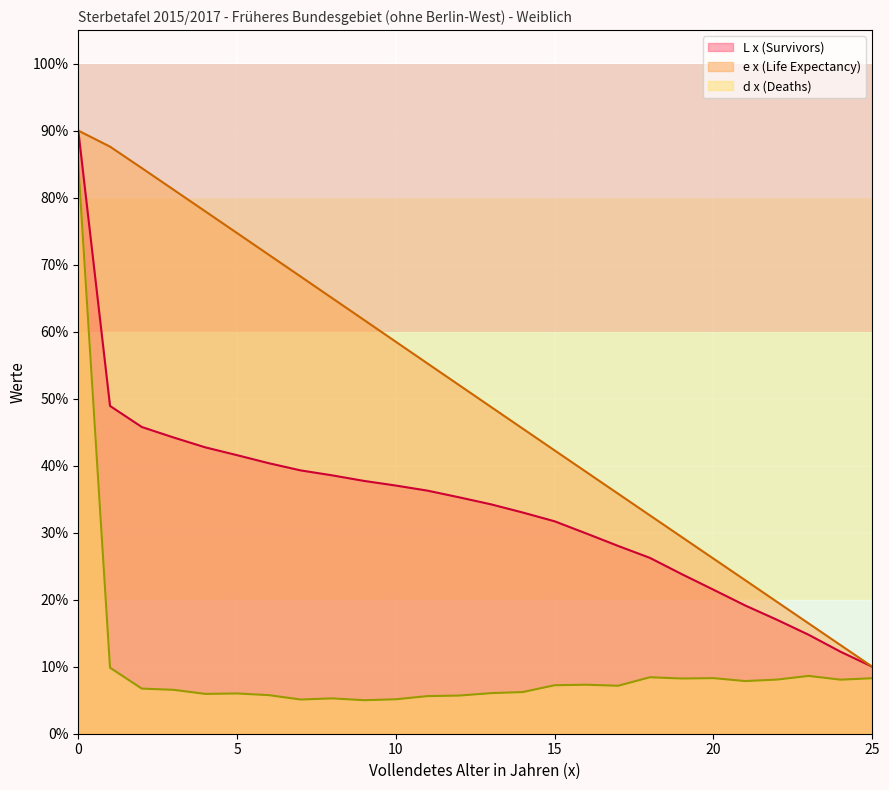

True or false: L x (Survivors) has a value of 33.0 at 14.

True